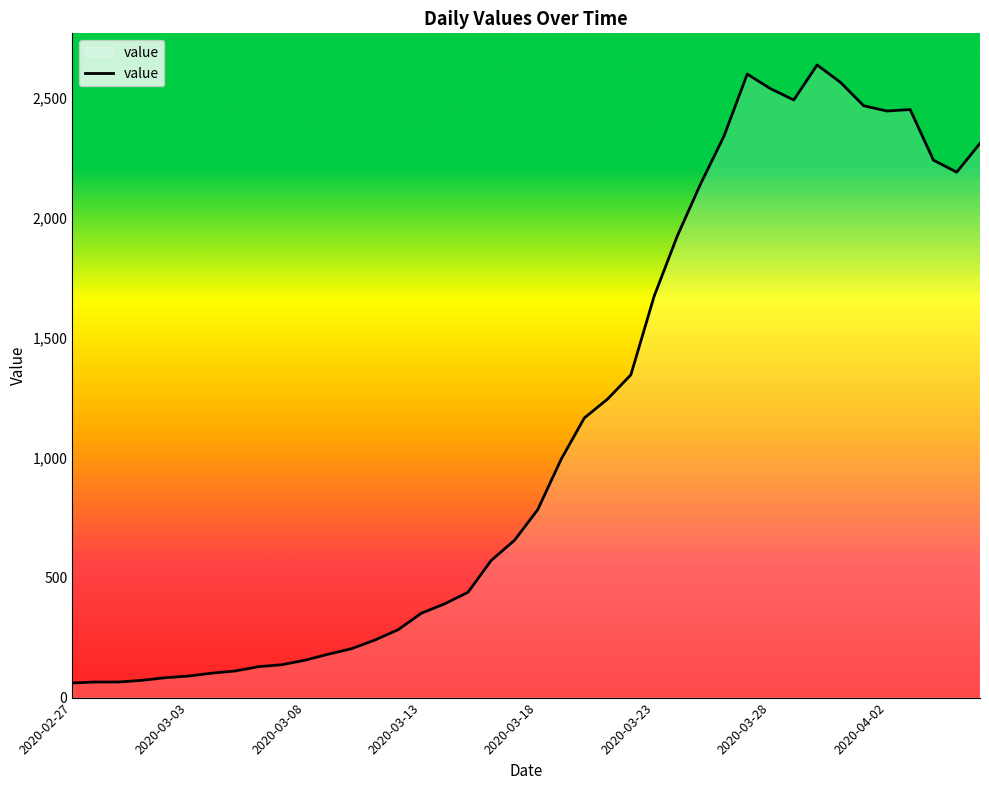

What is the smallest value displayed?

61